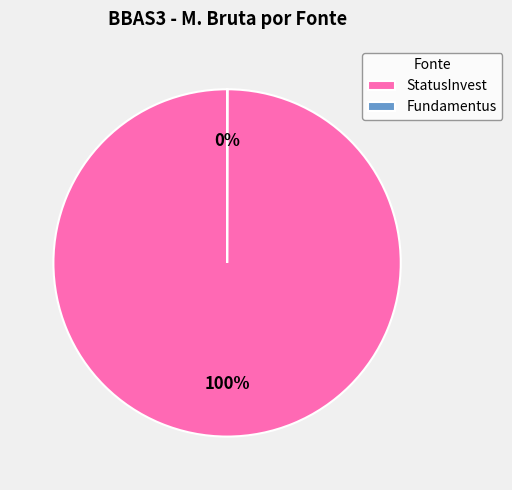

Which category accounts for the majority?

StatusInvest